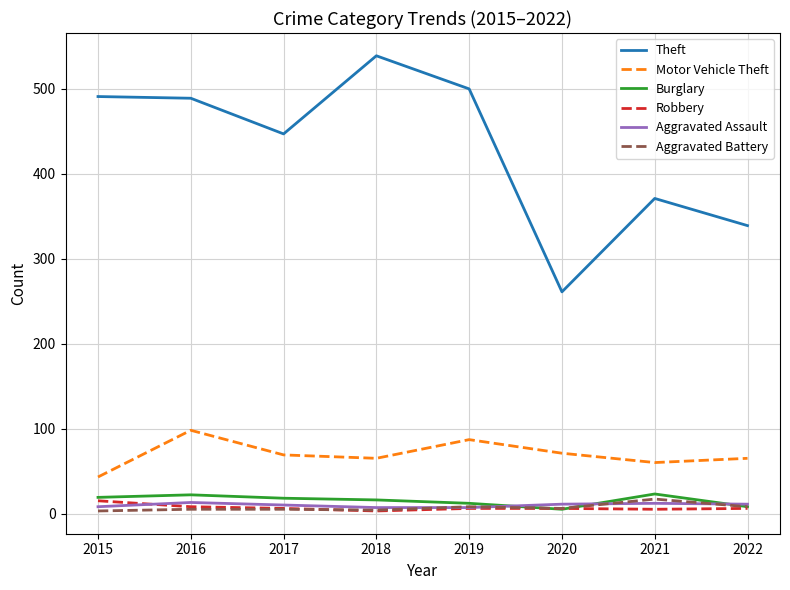

What is the sum of all Motor Vehicle Theft values?

558